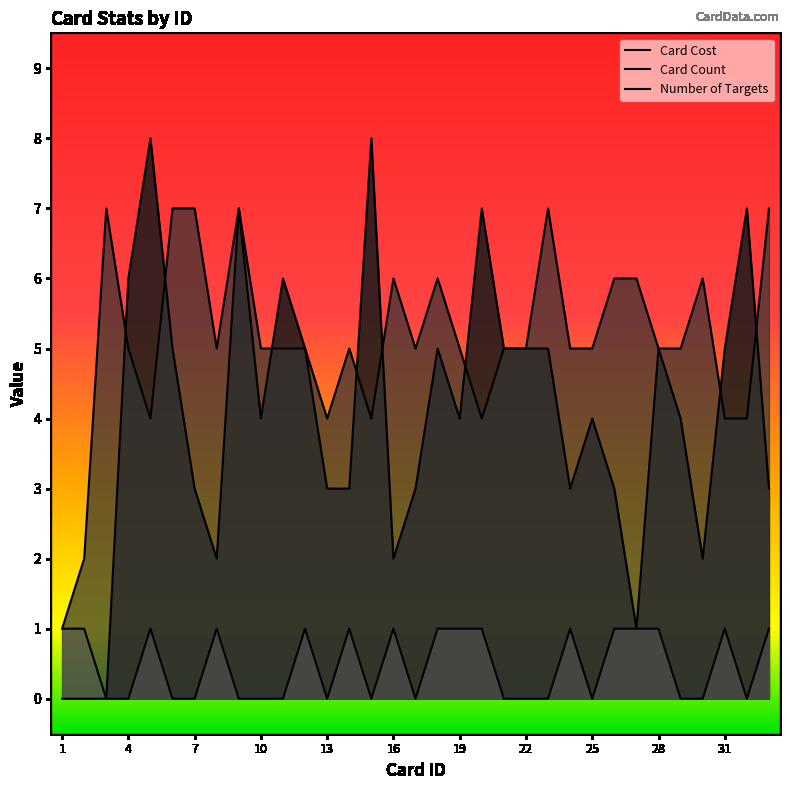

Does the chart have visible grid lines?

No